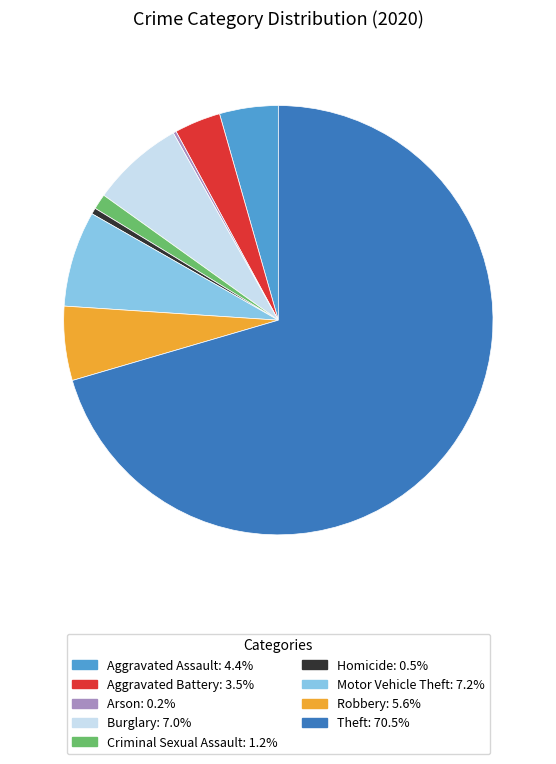

The Robbery slice represents 6% of the pie. True or false?

True